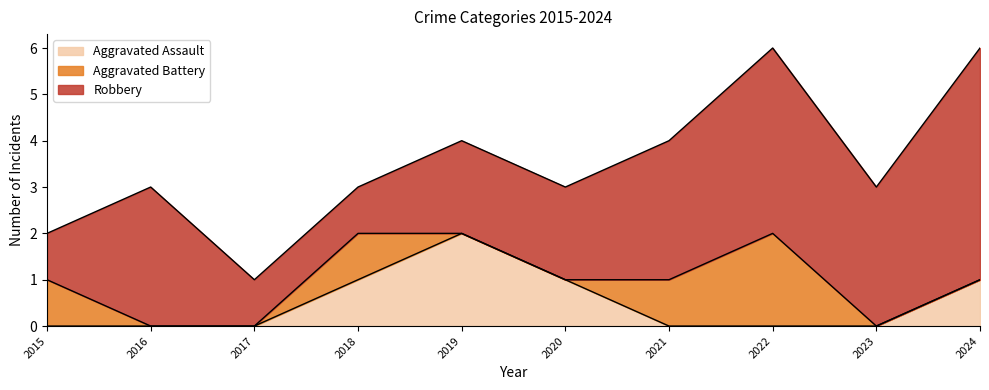

At which label does Aggravated Assault reach its peak?

2019